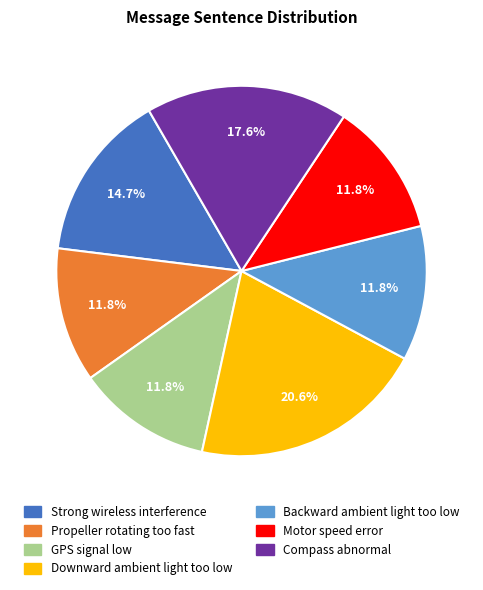

To the nearest percent, what is the combined percentage of Backward ambient light too low and Compass abnormal?

29%